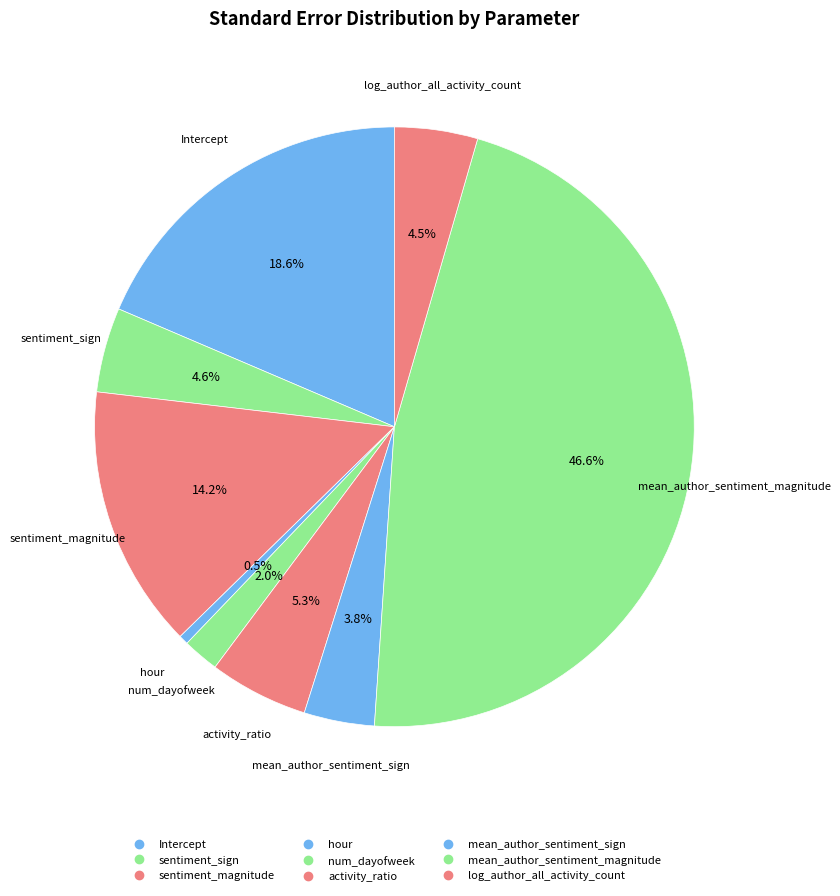

What is the change in value from Intercept to num_dayofweek?

-0.1